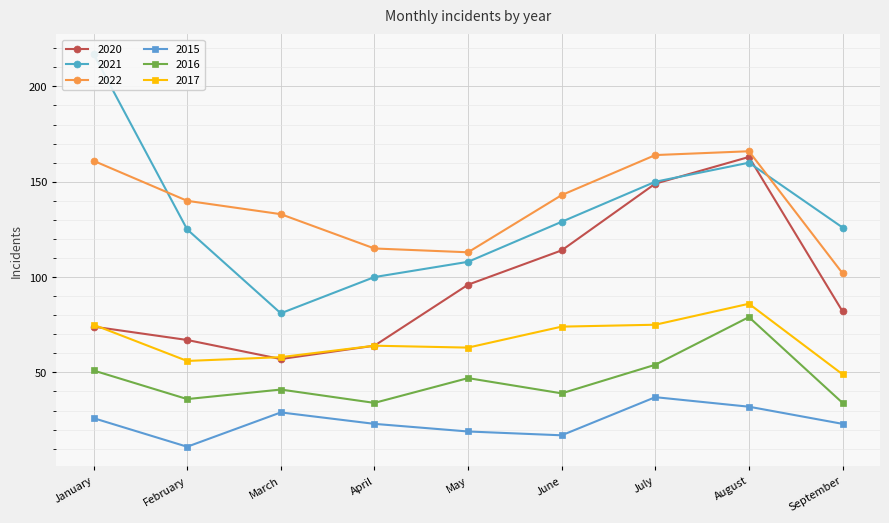

What is the difference between the highest and lowest values at June?

126